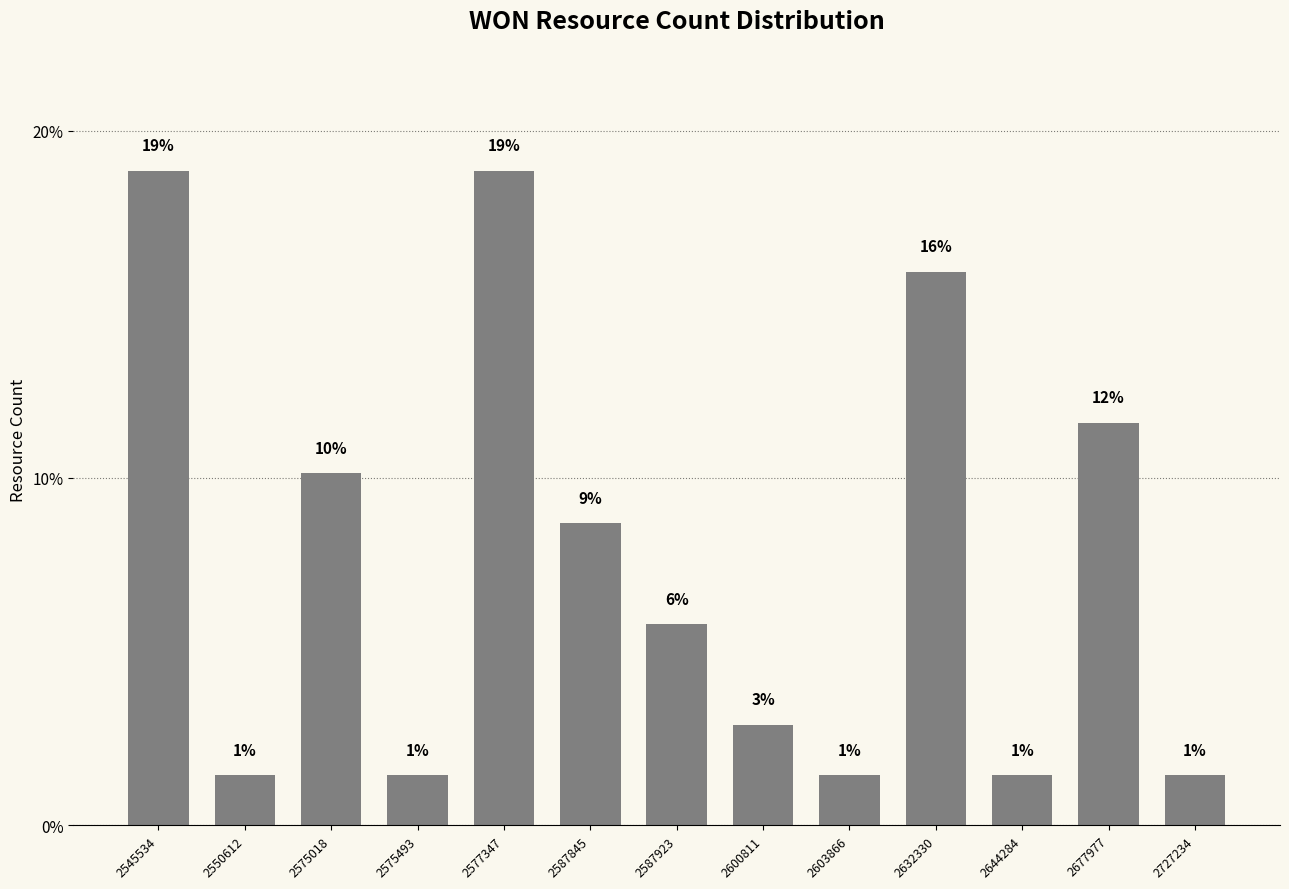

What is the ratio of the value at 2587923 to the value at 2587845?

0.7